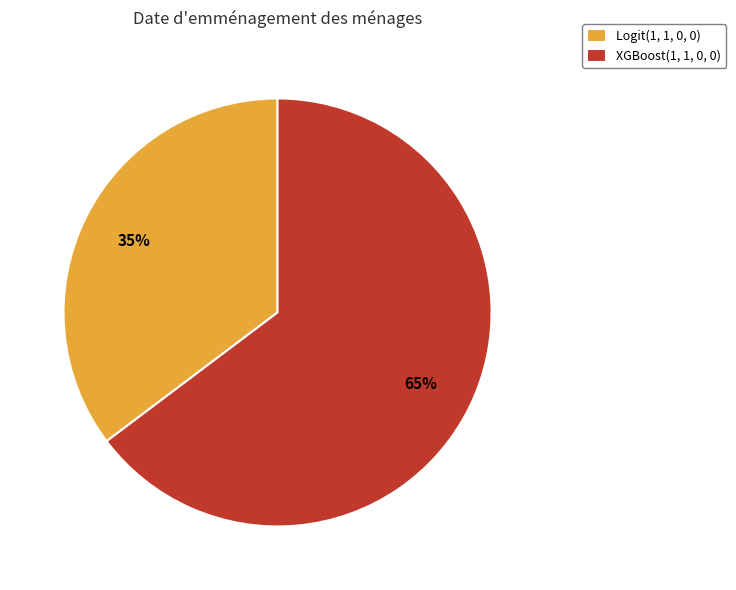

What is the smallest slice in the pie chart?

Logit(1, 1, 0, 0)